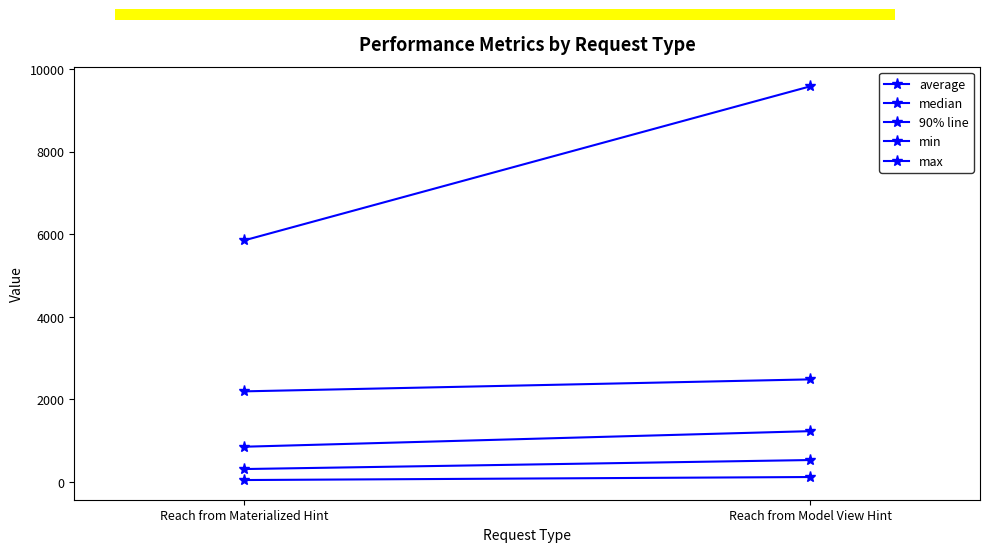

True or false: max has a value of 5849 at Reach from Materialized Hint.

True